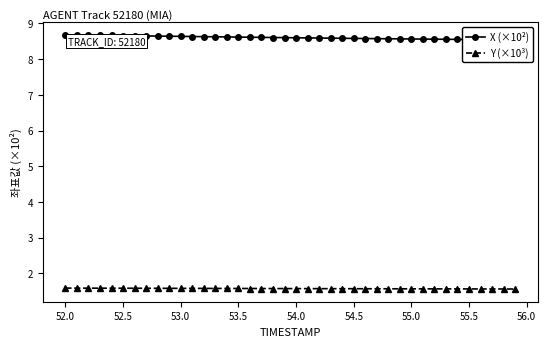

Count the Y (×10³) values in the range 1 to 2.

40